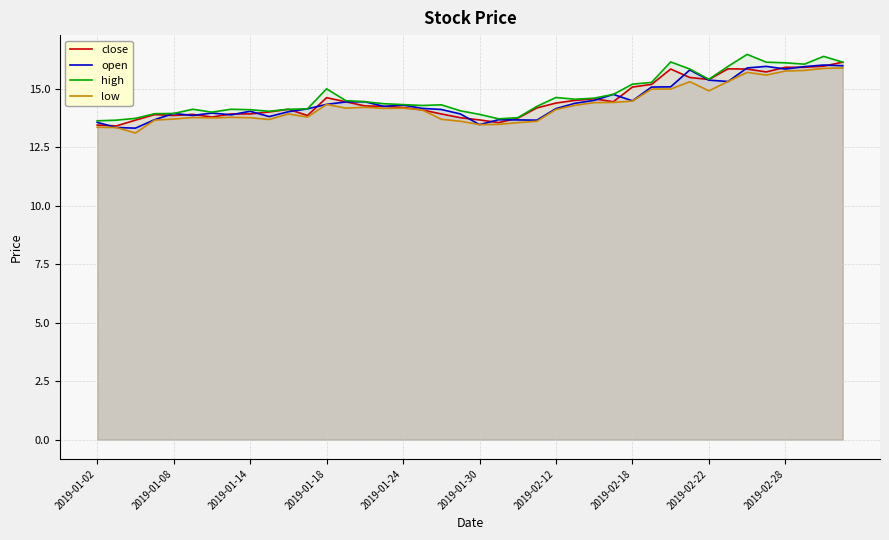

What is the minimum value for low?

13.1